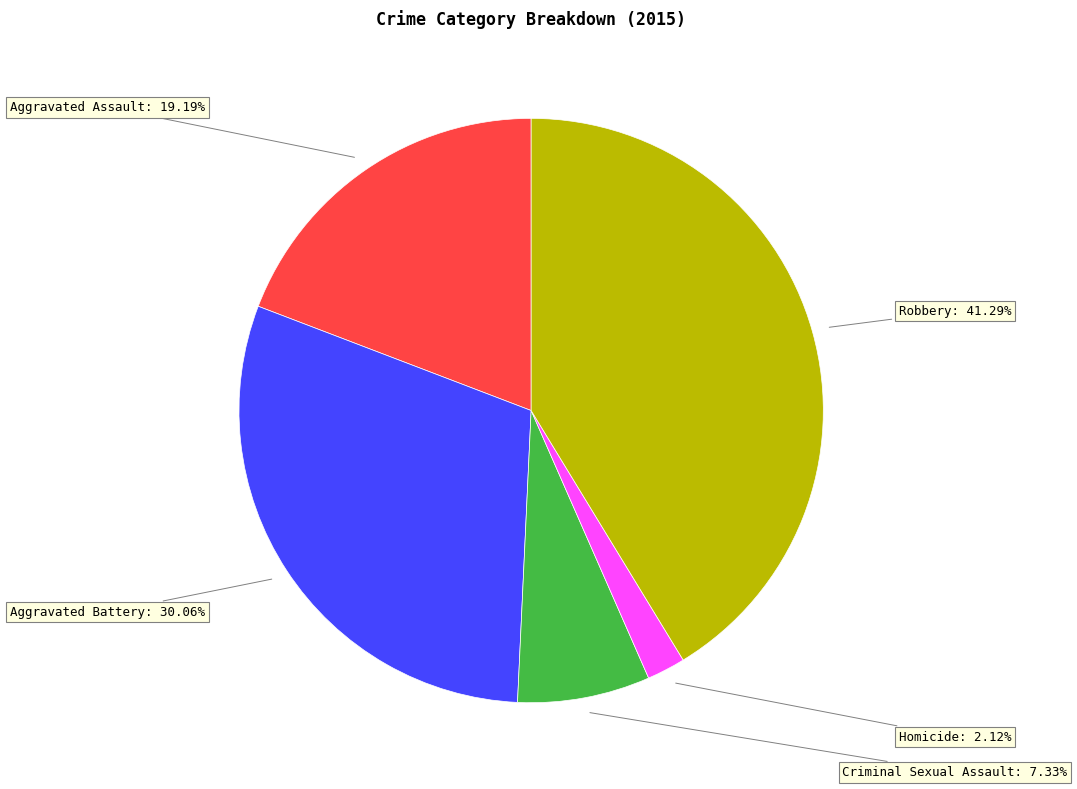

Is there any slice that represents more than half of the pie?

No